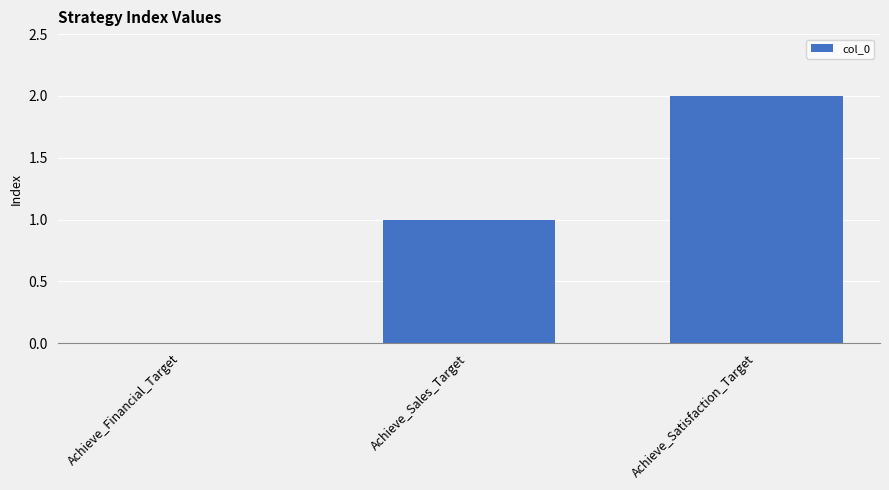

Reading right to left, what are all the values shown in this chart?

Achieve_Satisfaction_Target=2	Achieve_Sales_Target=1	Achieve_Financial_Target=0